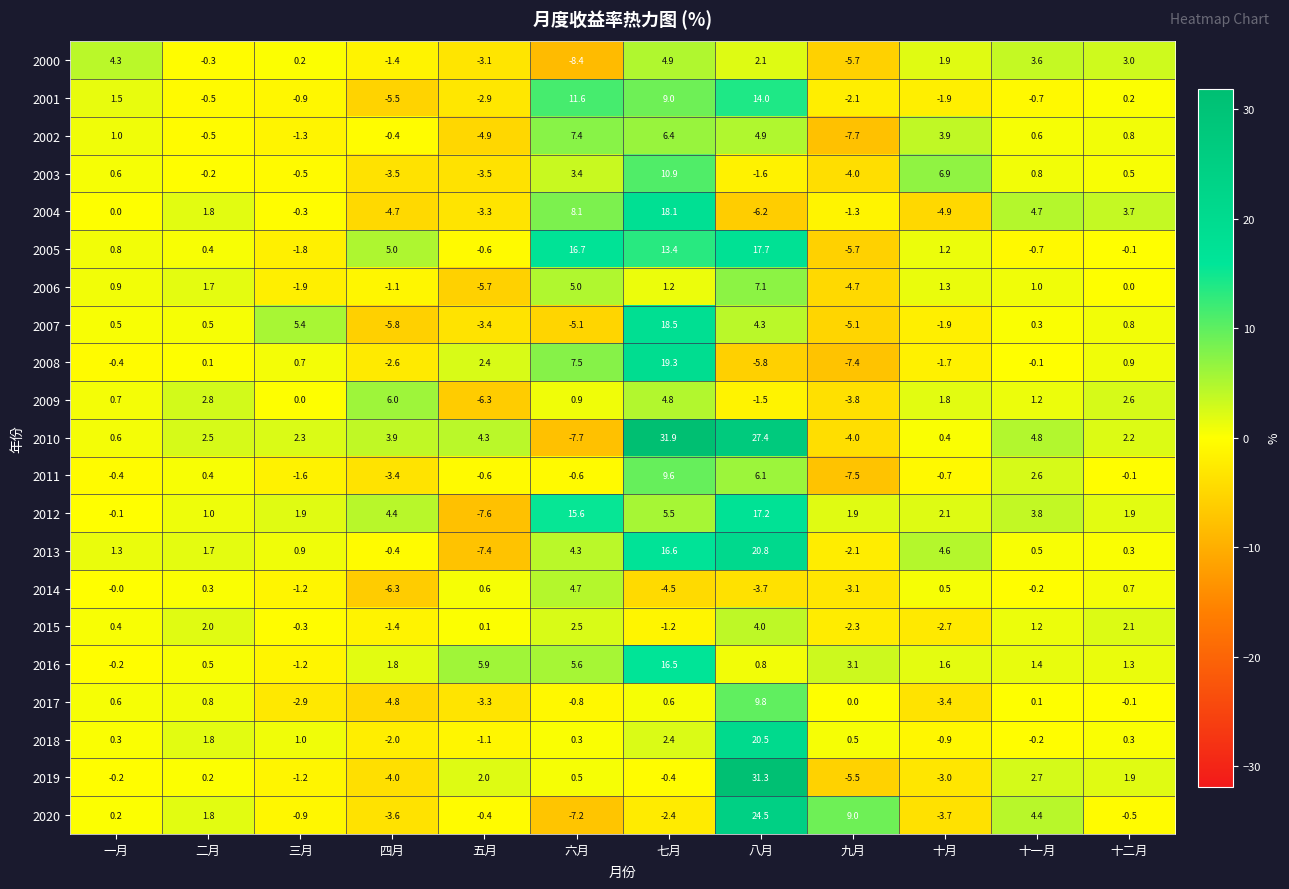

Rank the series by their maximum value, from lowest to highest.

2015, 2014, 2000, 2009, 2006, 2002, 2011, 2017, 2003, 2001, 2016, 2012, 2005, 2004, 2007, 2008, 2018, 2013, 2020, 2019, 2010